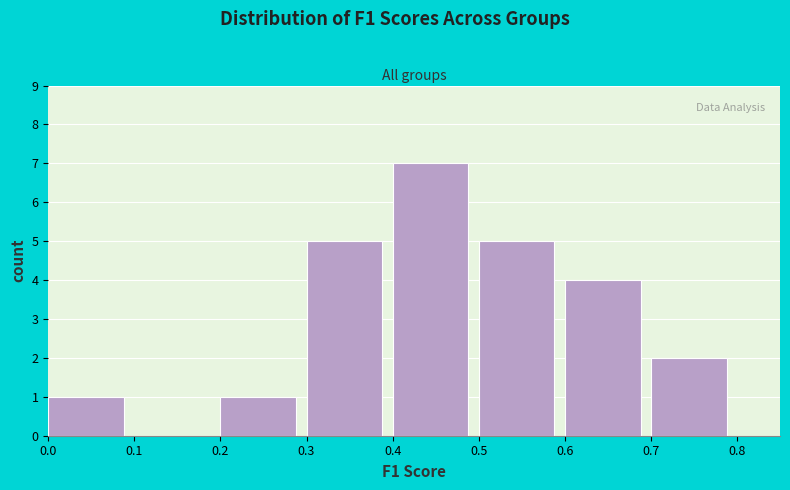

Reading left to right, list every bar in this chart as the range it spans on the x-axis followed by its height. The values are not printed on the chart, so give them approximately, as read against the axis.

0.0 to 0.1: 1
0.1 to 0.2: 0
0.2 to 0.3: 1
0.3 to 0.4: 5
0.4 to 0.5: 7
0.5 to 0.6: 5
0.6 to 0.7: 4
0.7 to 0.8: 2